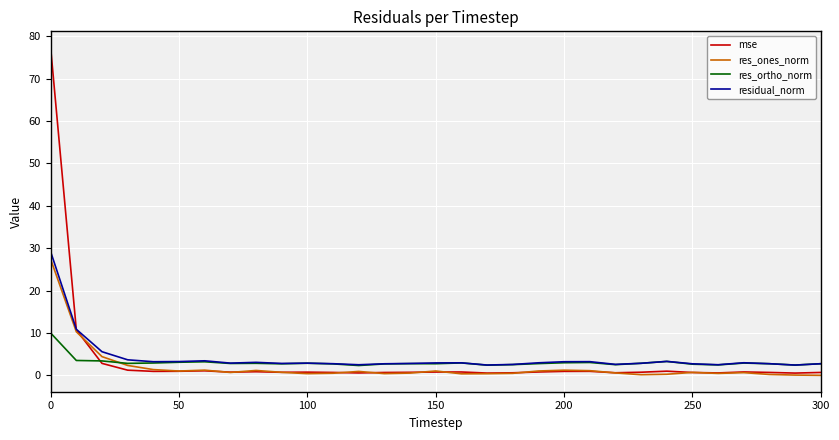

What is the average value of the res_ortho_norm series?

3.0